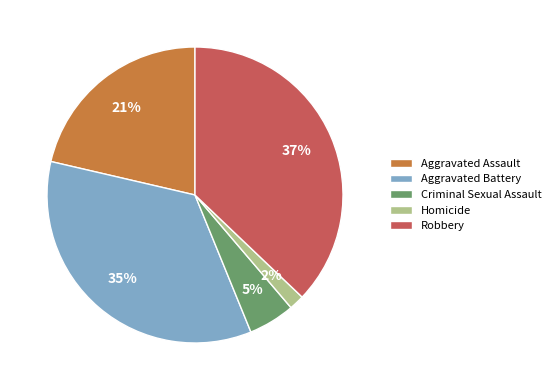

Which has a higher value, Aggravated Assault or Aggravated Battery?

Aggravated Battery